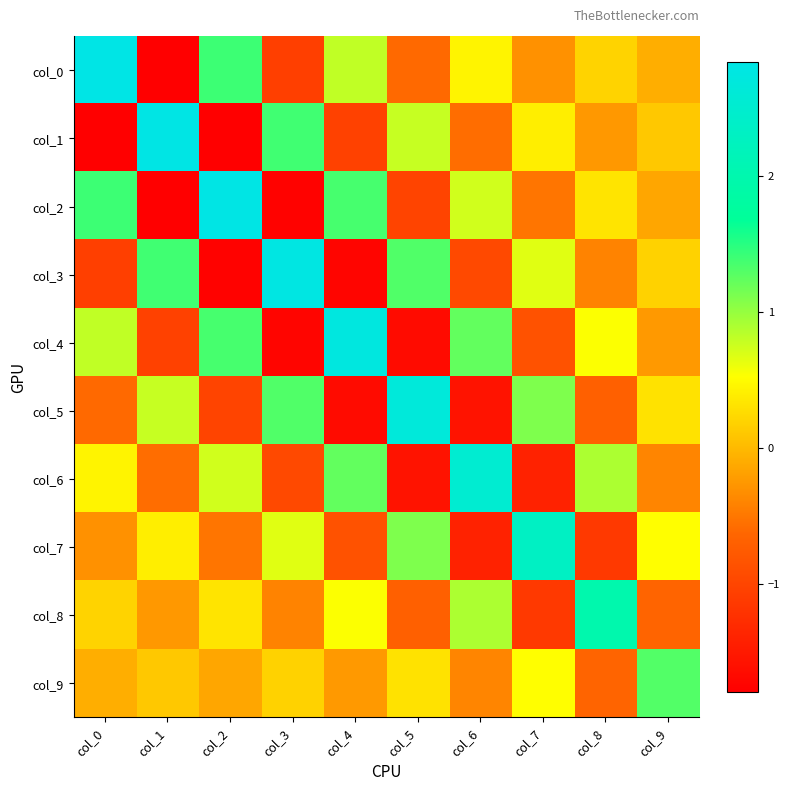

Count the number of data series in this chart.

10